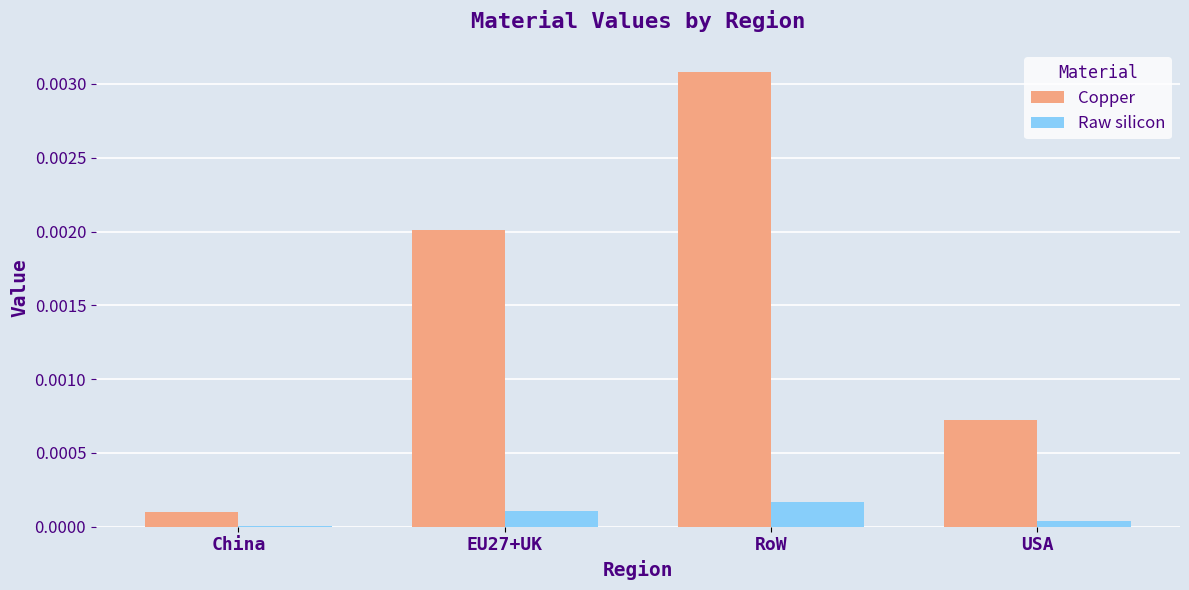

Is it true that Copper equals 0.0 at EU27+UK?

True